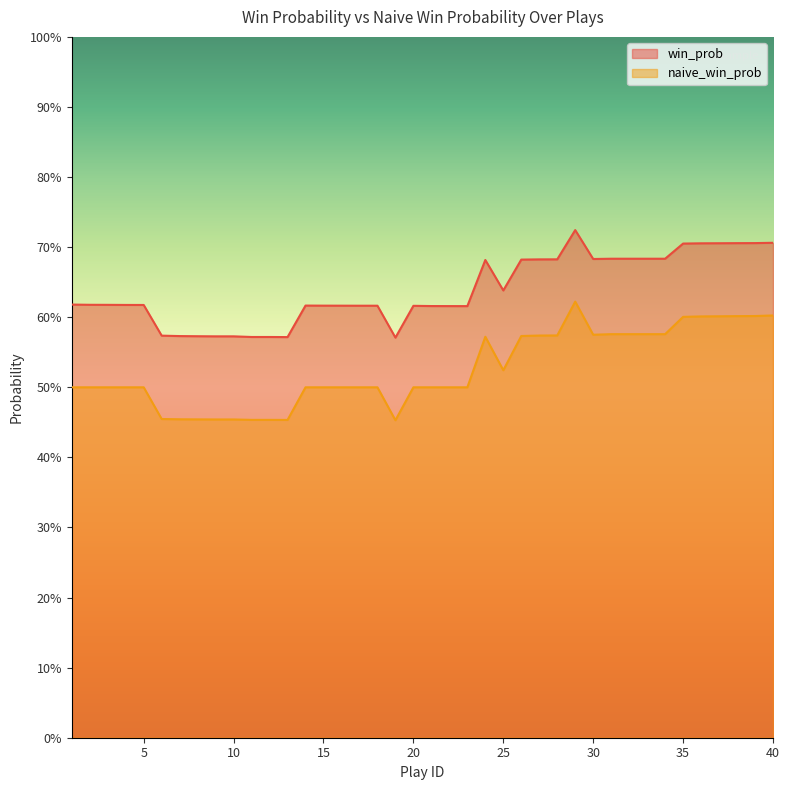

True or false: naive_win_prob has a value of 0.5 at 11.

True